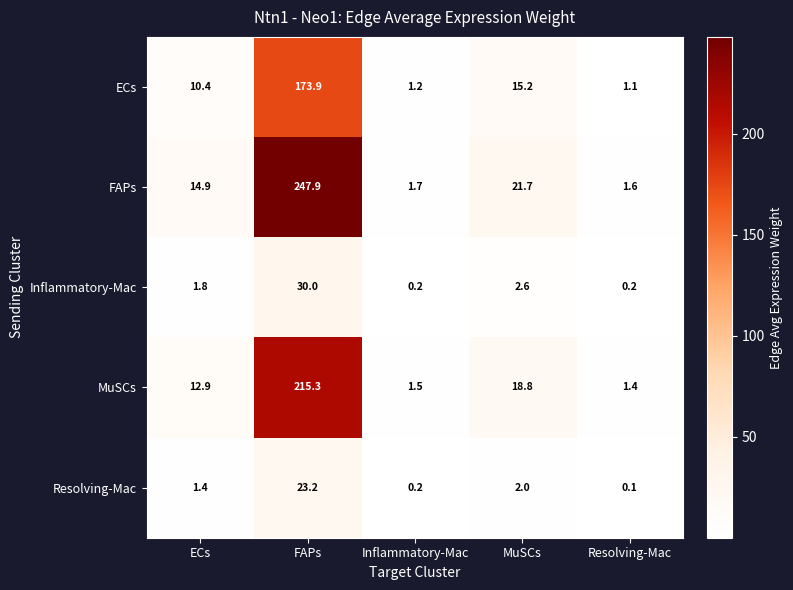

Rank the series at FAPs from lowest to highest value.

Resolving-Mac, Inflammatory-Mac, ECs, MuSCs, FAPs